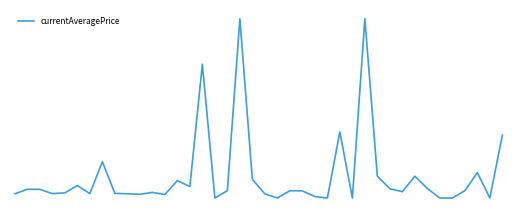

What is the value of the 4th point from the left?

1893